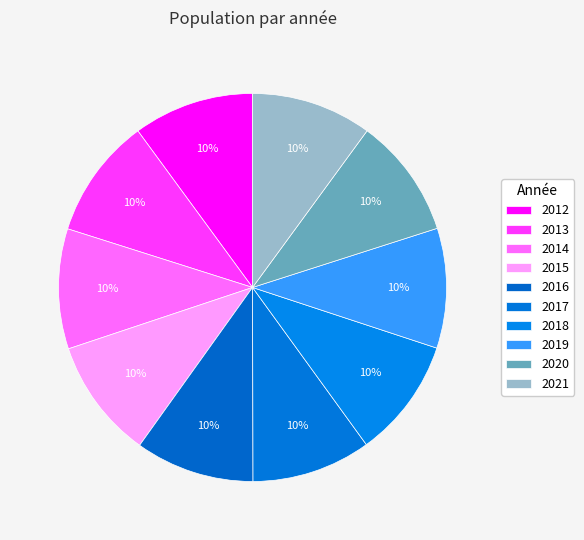

How many slices are in this pie chart?

10